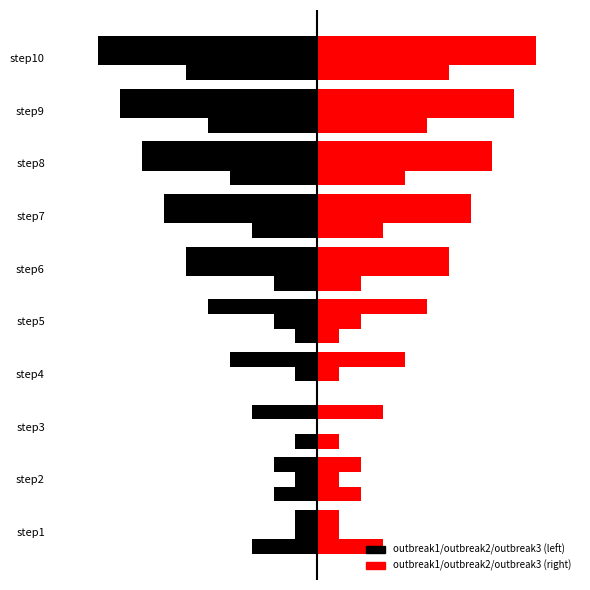

Is it true that outbreak2 equals -8 at step8?

True